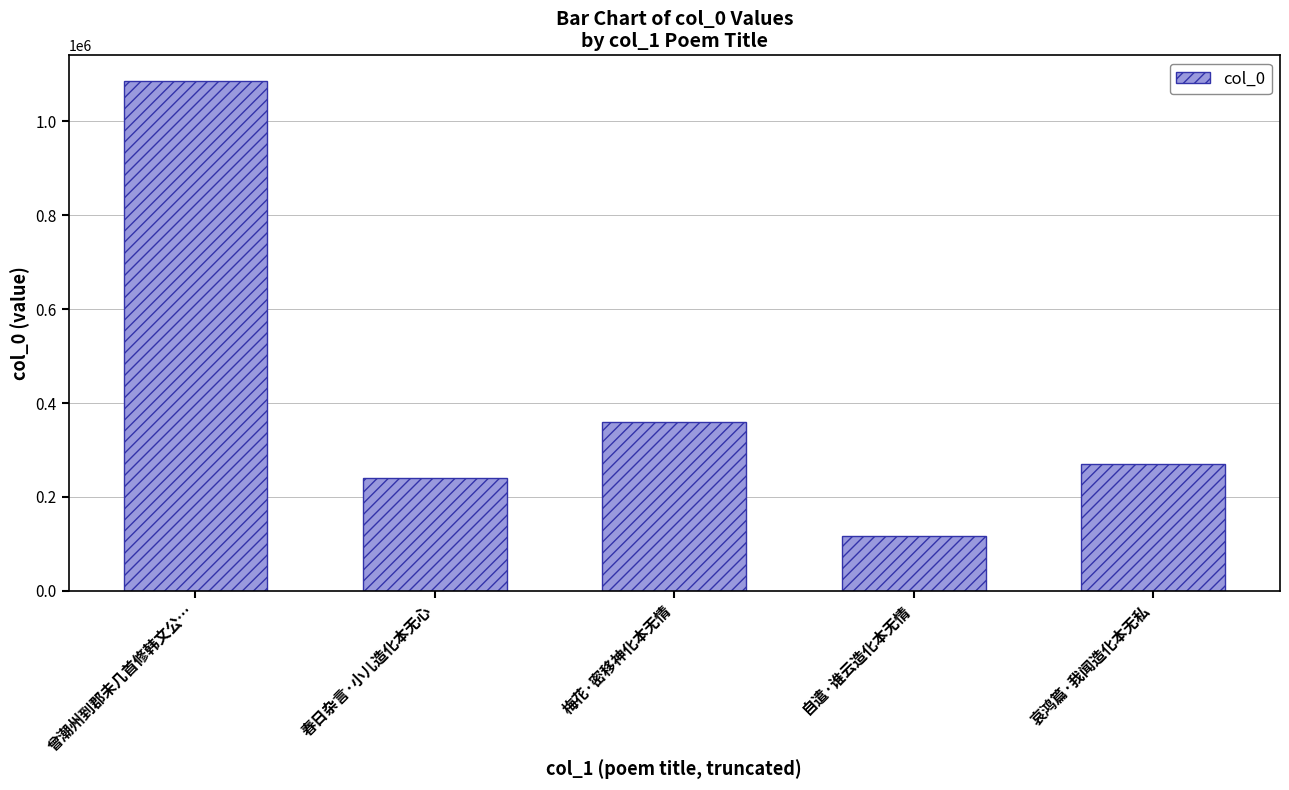

What is the change in value from 梅花·密移神化本无情 to 自遣·谁云造化本无情?

-242801